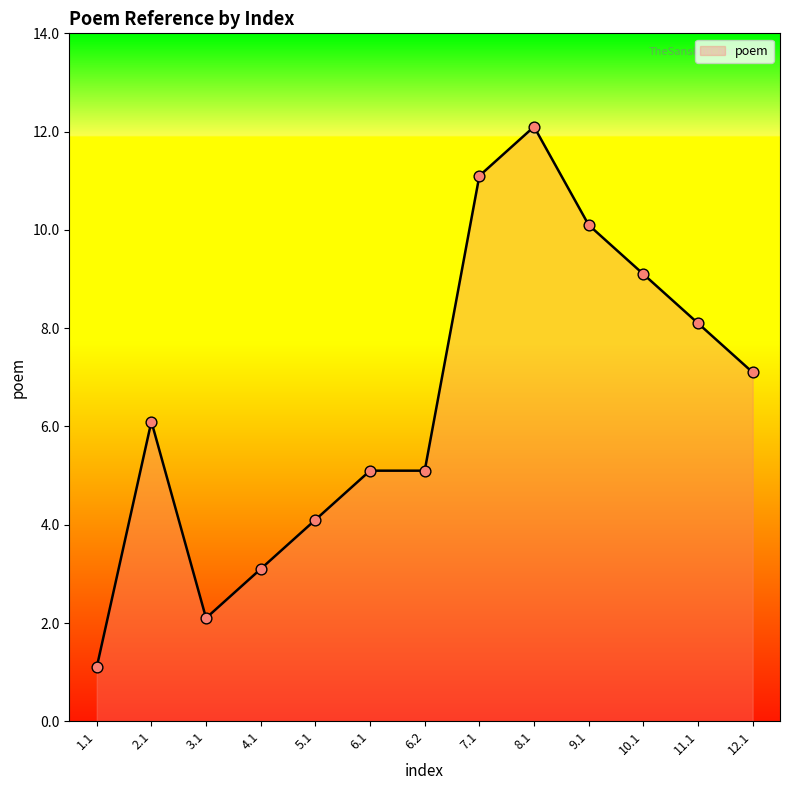

Approximately how many times larger is the value at 12.1 compared to 4.1?

2.3